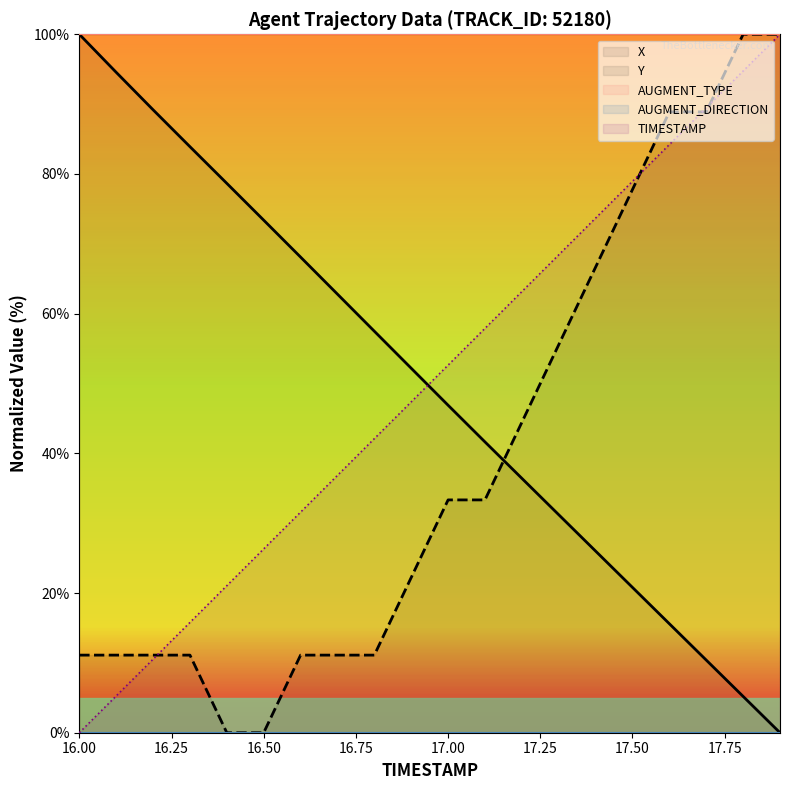

Rank the categories by TIMESTAMP value from lowest to highest.

16.0, 16.1, 16.2, 16.3, 16.4, 16.5, 16.6, 16.7, 16.8, 16.9, 17.0, 17.1, 17.2, 17.3, 17.4, 17.5, 17.6, 17.7, 17.8, 17.9